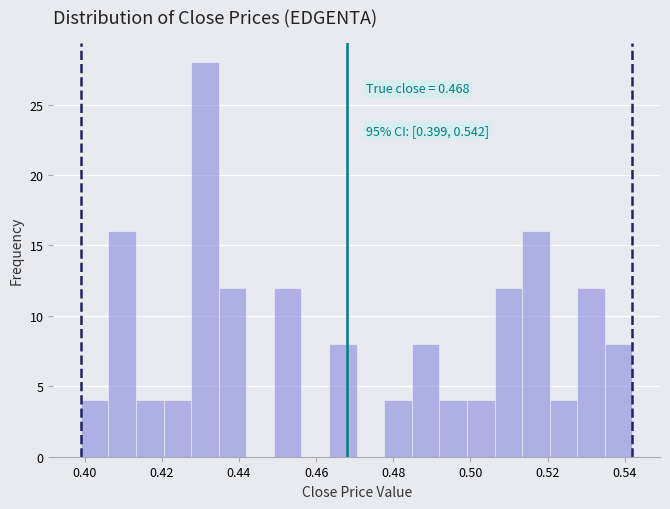

Around what value on the x-axis is the tallest bar? Give the approximate position of its centre, as read against the axis.

0.432